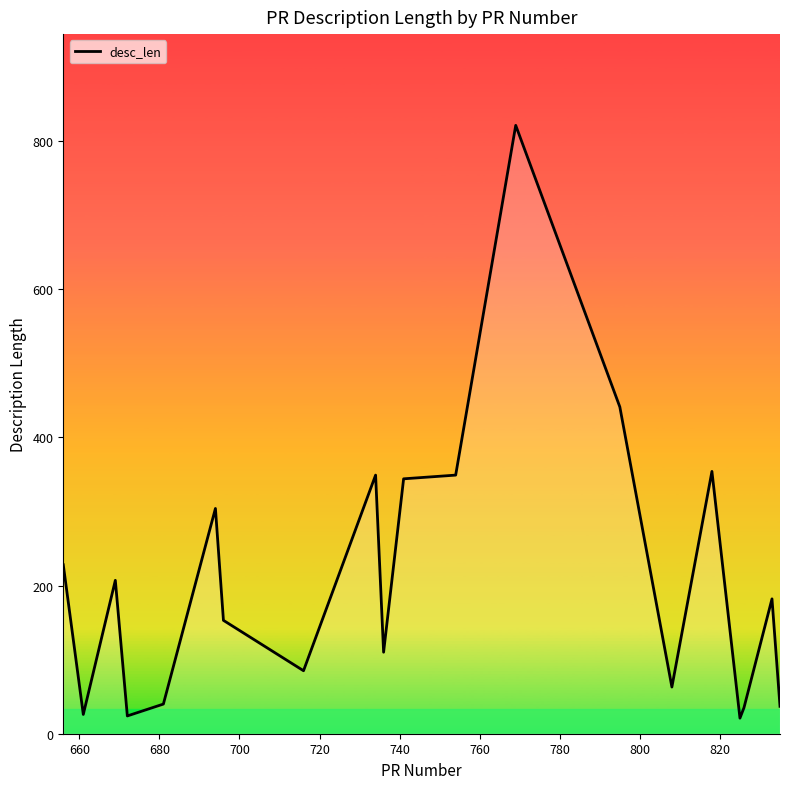

What is the maximum value shown in the chart?

821